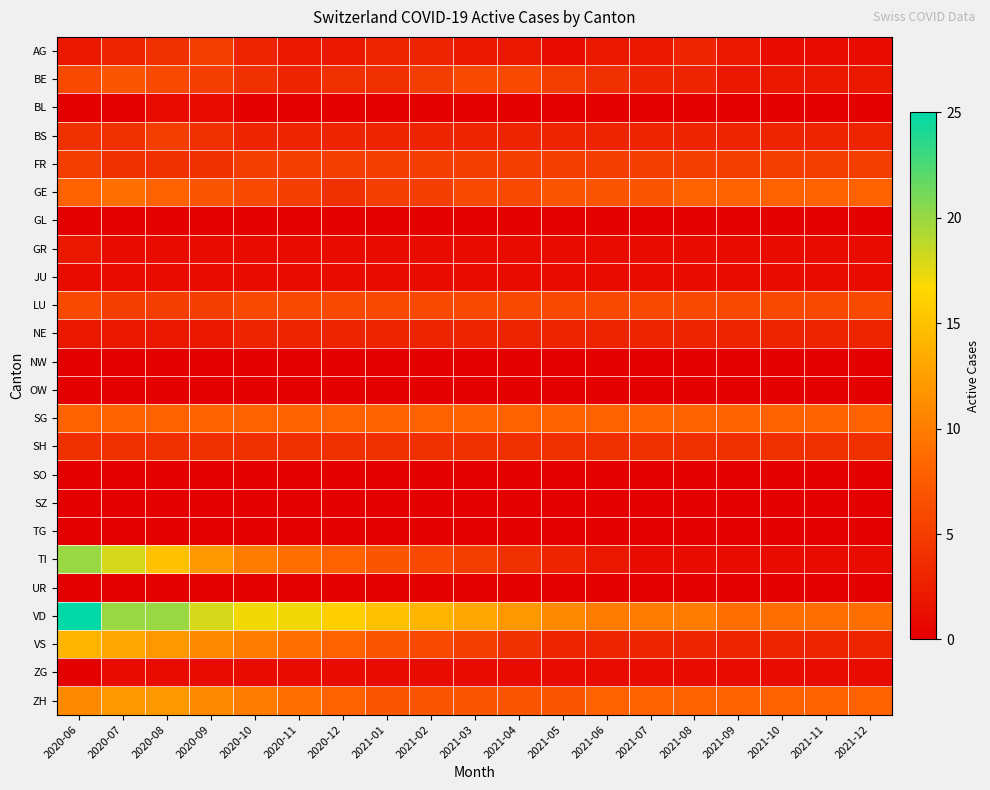

Which has a higher value, 2021-11 or 2021-05?

2021-11